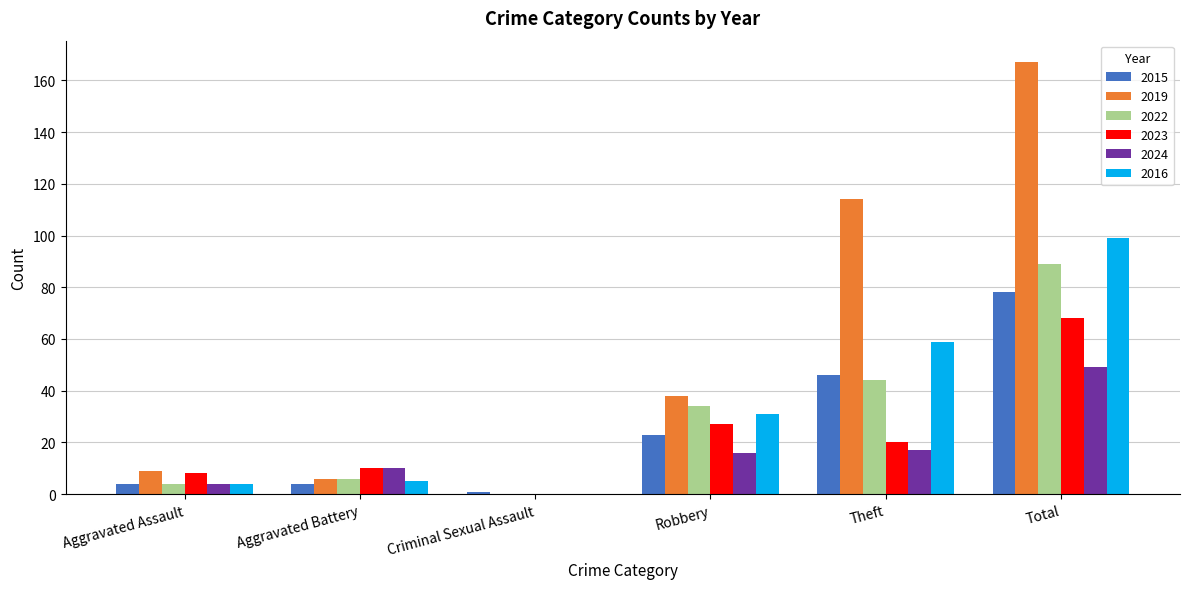

How many groups of bars are there?

6